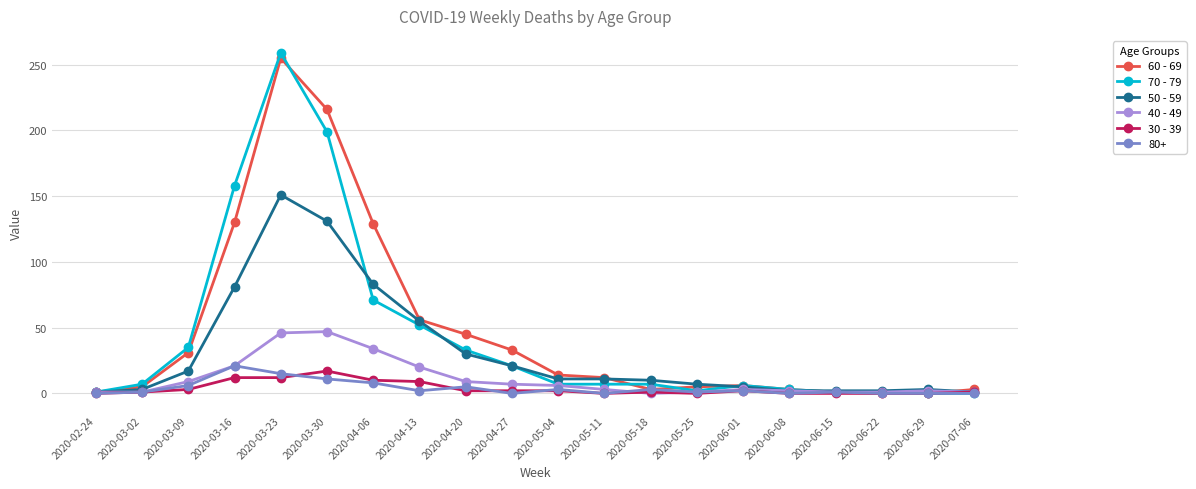

What is the sum of the 30 - 39 values at 2020-04-06 and 2020-04-13?

19